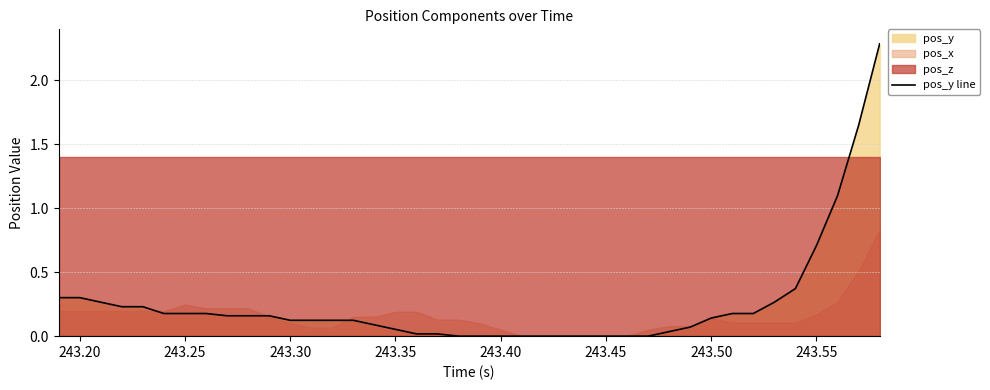

What is the maximum value for pos_y line?

2.3